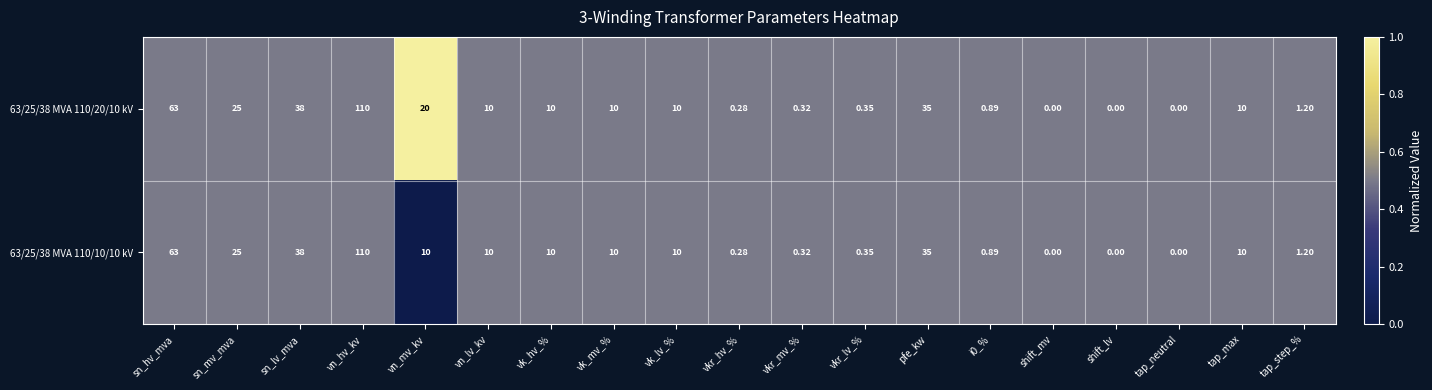

Where is 63/25/38 MVA 110/20/10 kV nearest to the value 55?

sn_hv_mva